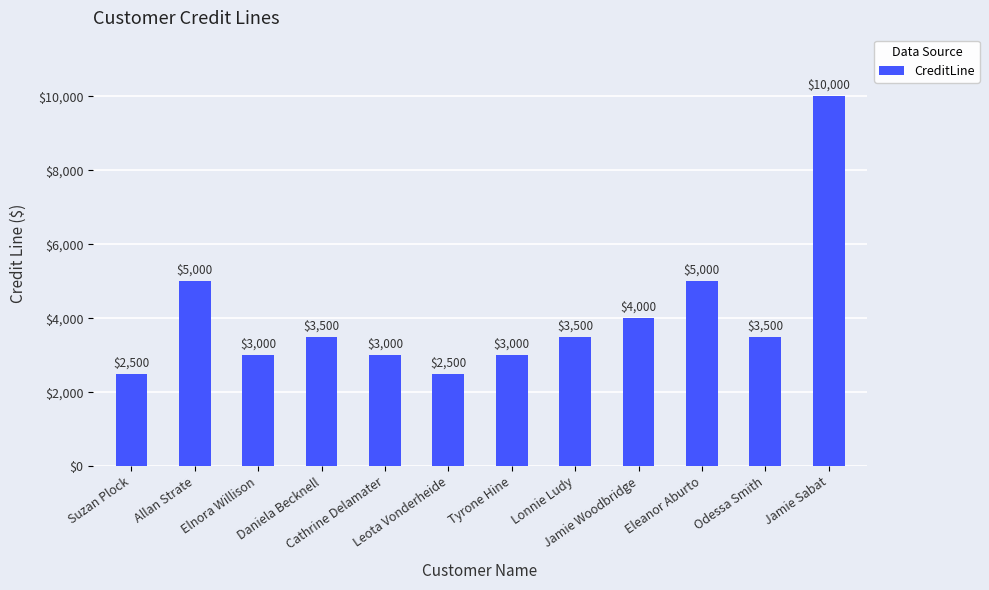

What is the minimum value shown in the chart?

2500